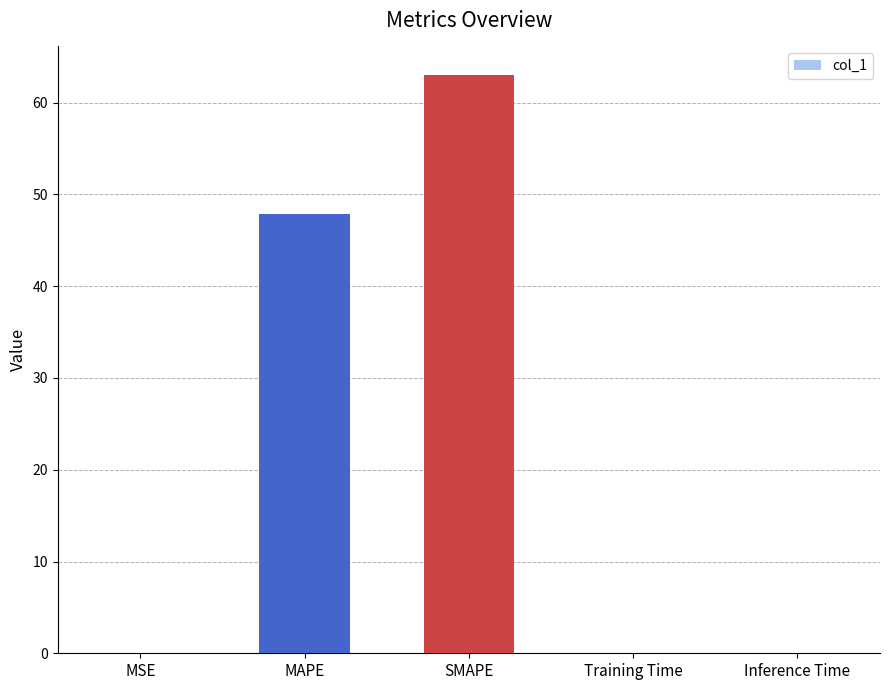

Which category has the highest value across all series?

SMAPE